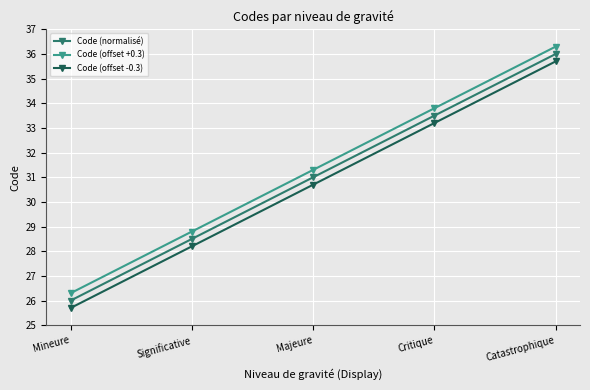

What value does the Code (normalisé) series have at Catastrophique?

36.0